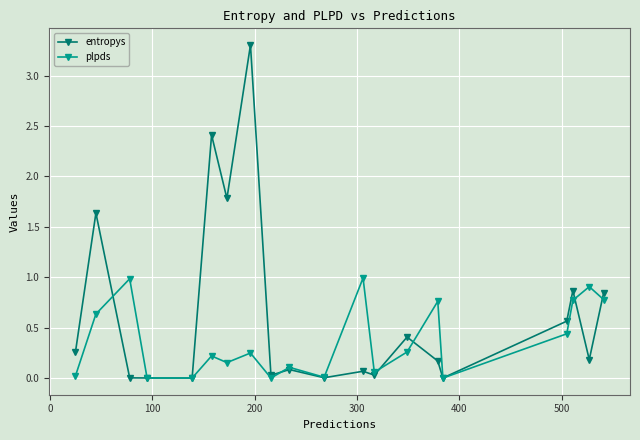

True or false: plpds has more than 2 interior local peaks.

True